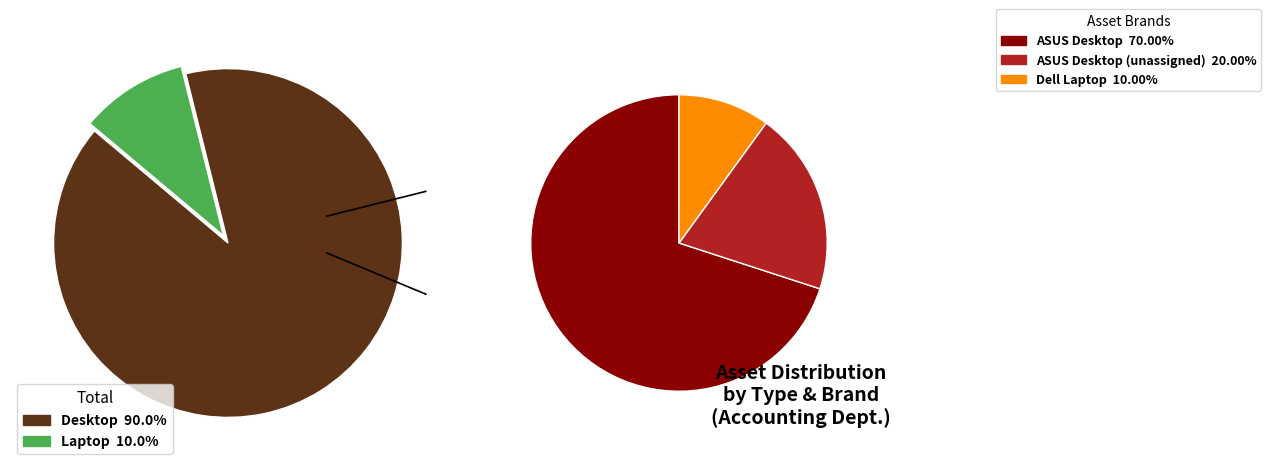

What percentage is the Desktop slice, to the nearest percent?

90%